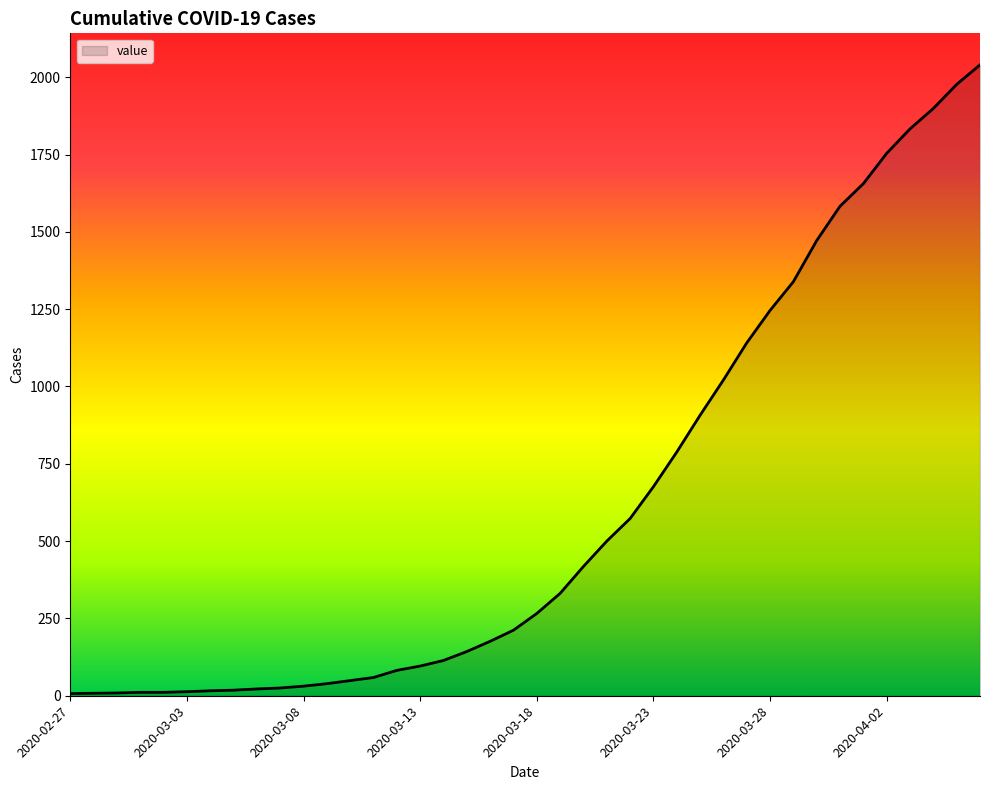

What is the difference between the maximum and minimum values?

2033